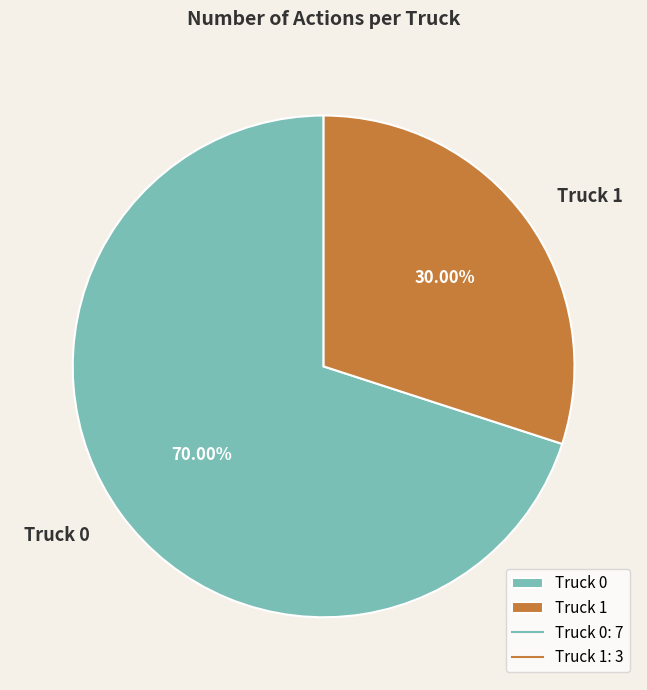

Rank the categories by value from lowest to highest.

Truck 1, Truck 0